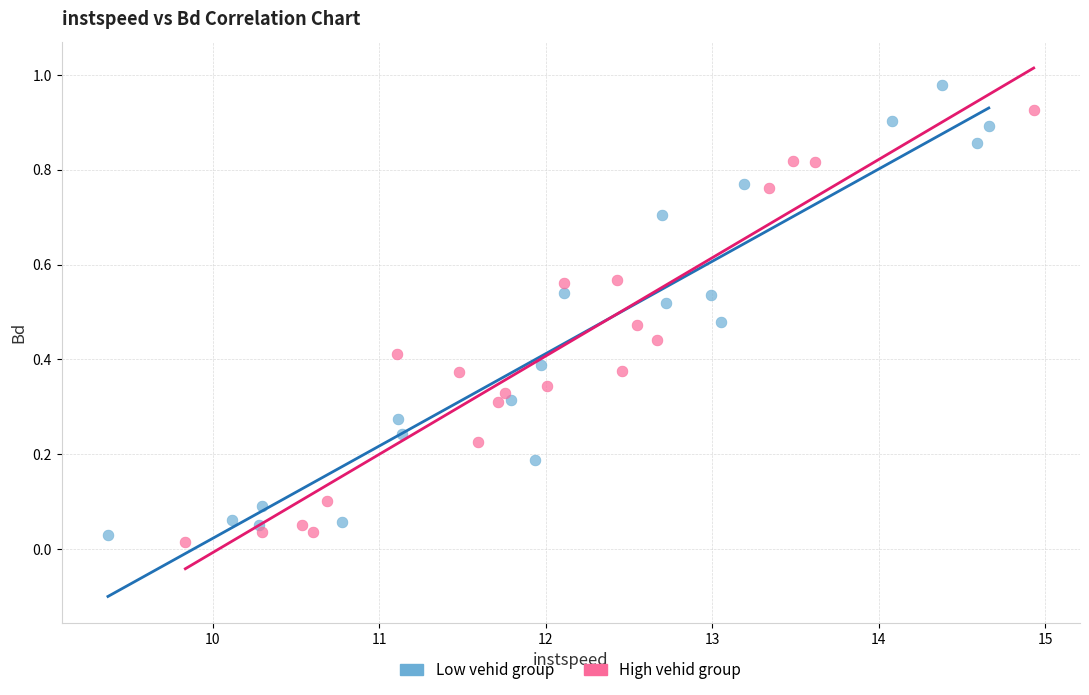

Which series reaches the maximum Y coordinate?

Low vehid group